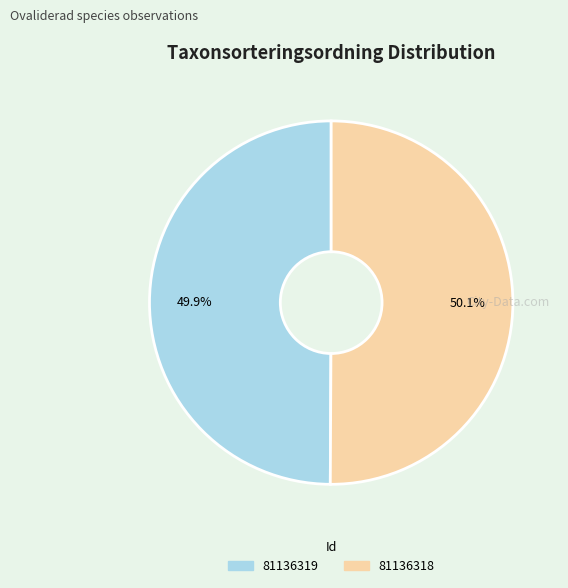

To the nearest percent, what is the average slice percentage?

50%